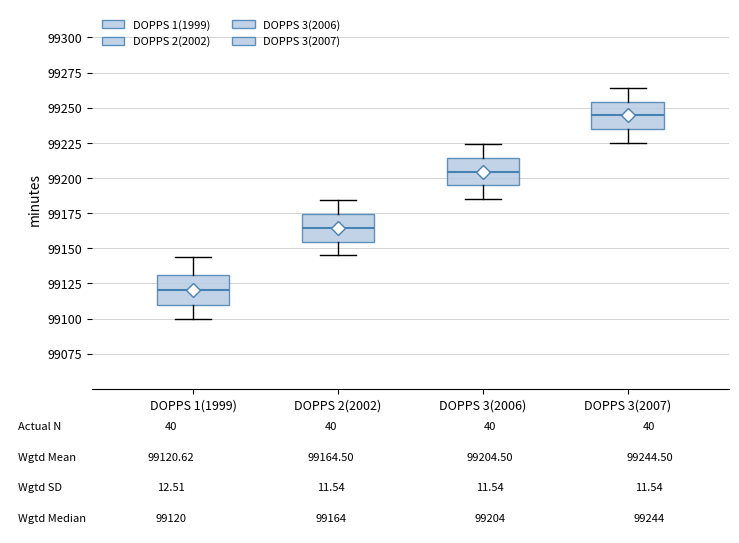

Which box's median line is the lowest?

DOPPS 1(1999)